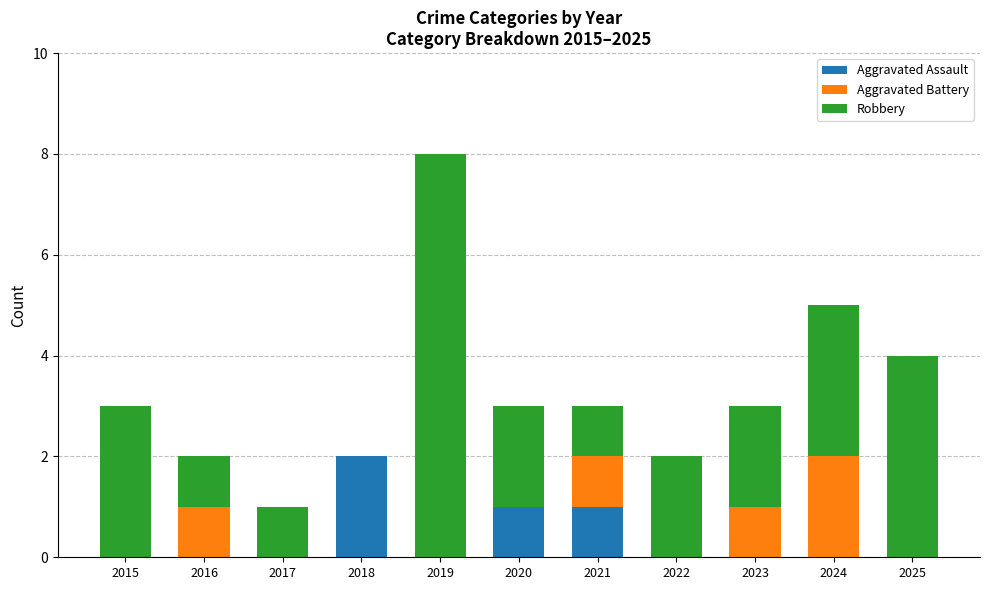

What is the total value across all series at 2024?

5